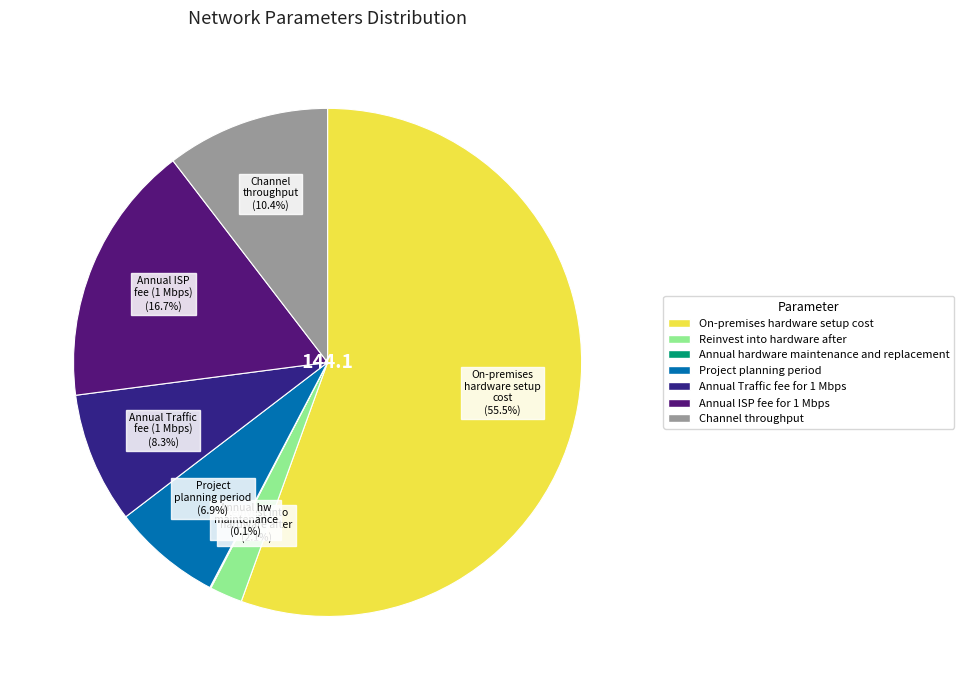

Which category accounts for the majority?

On-premises hardware setup cost